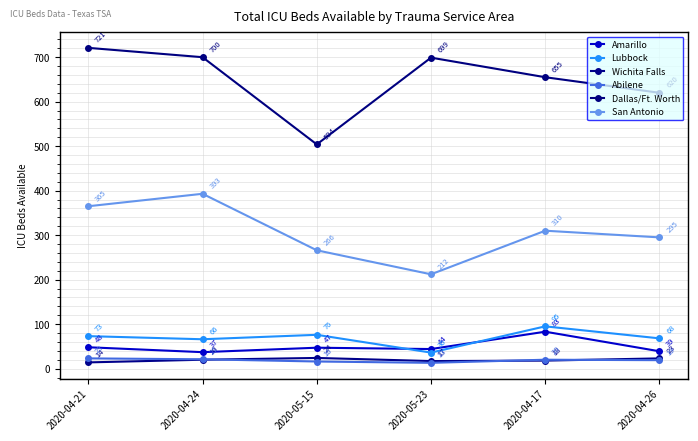

Rank the series at 2020-05-23 from lowest to highest value.

Abilene, Wichita Falls, Lubbock, Amarillo, San Antonio, Dallas/Ft. Worth